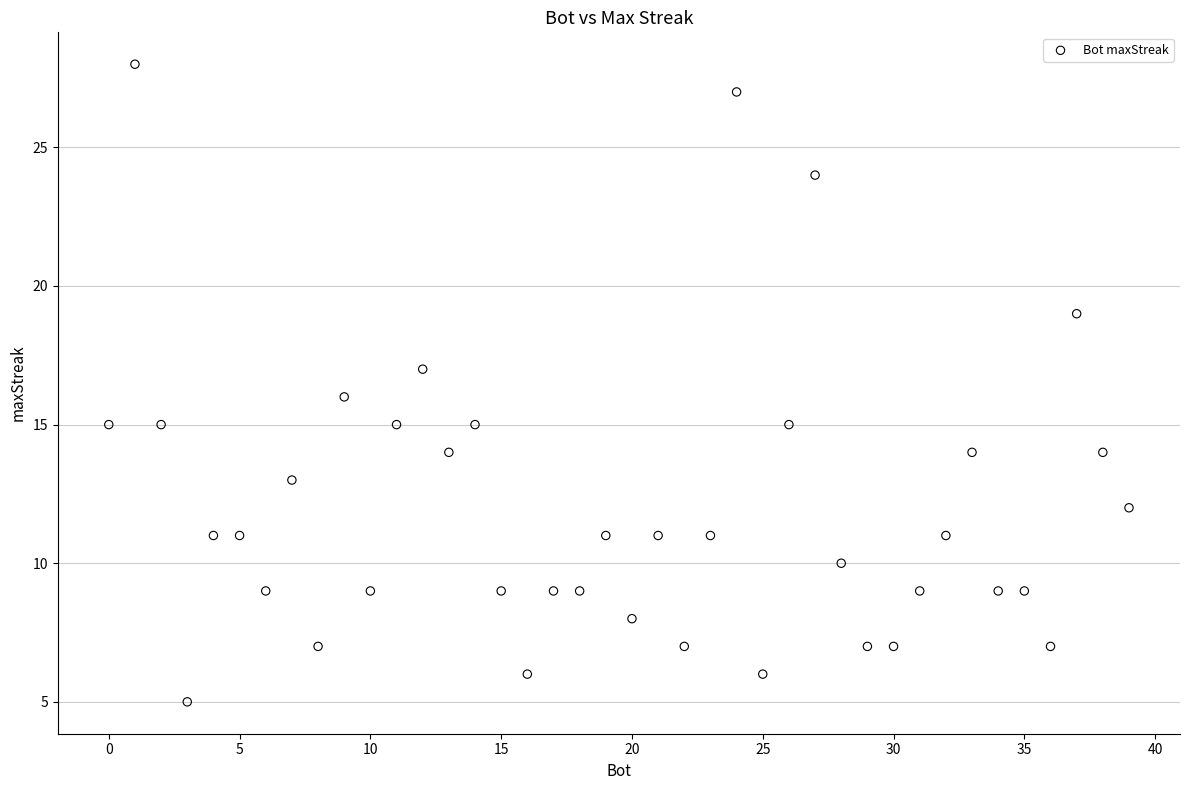

What is the range of X values (max minus min)?

39